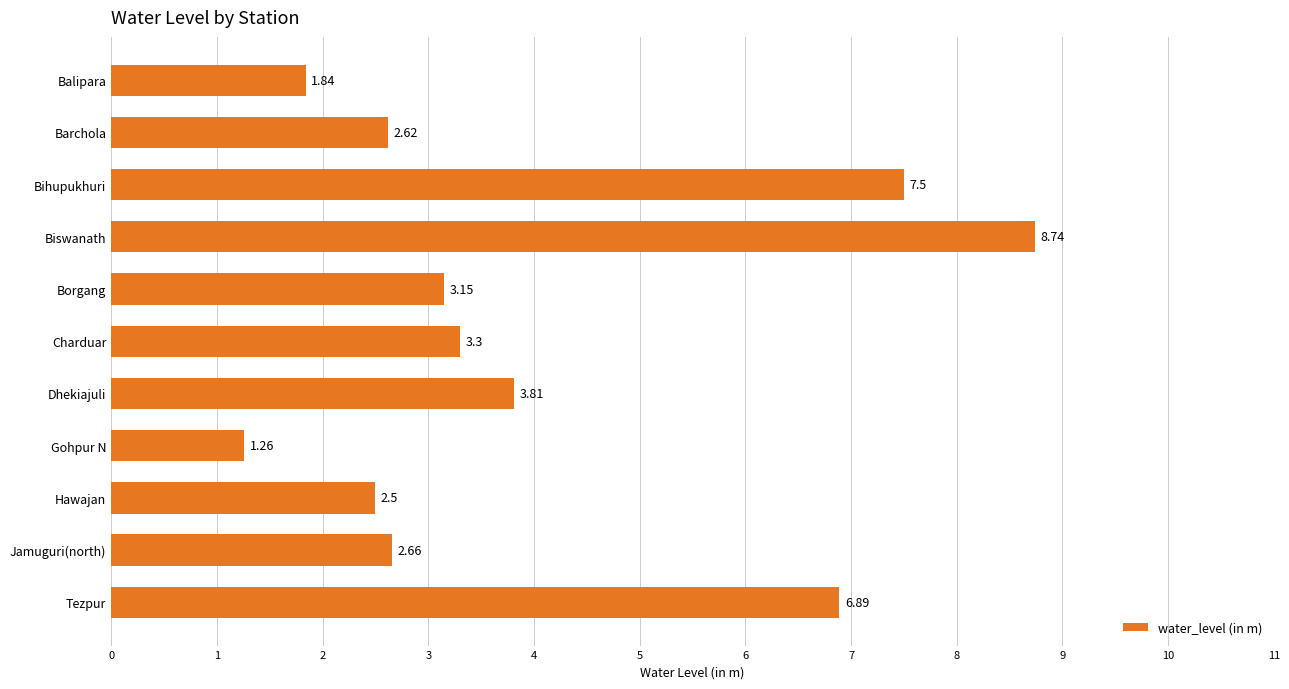

What is the difference between the maximum and second lowest values?

6.9